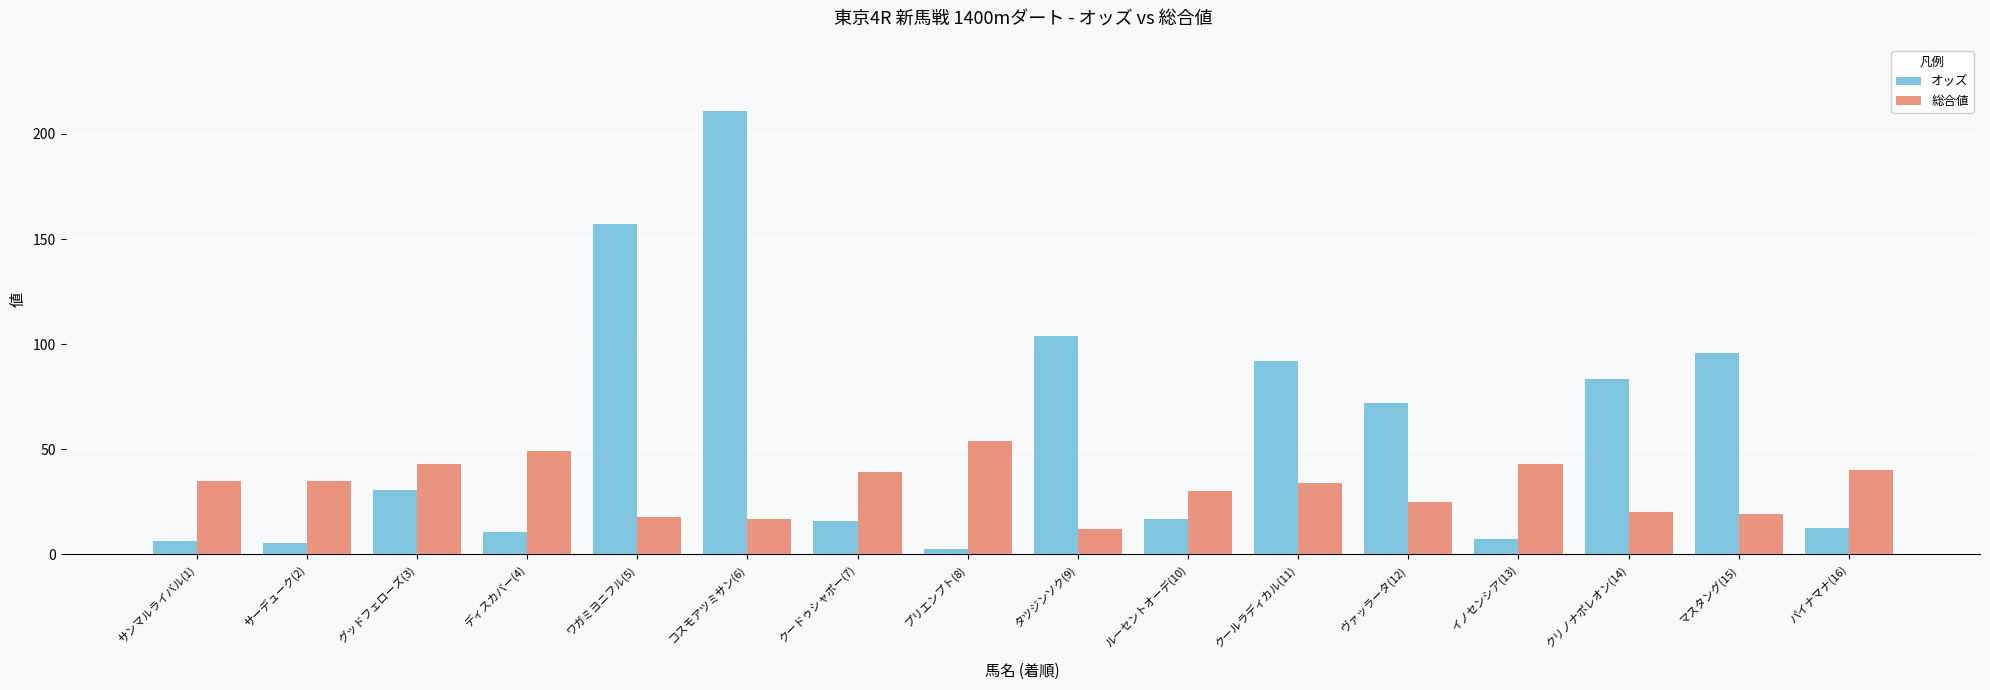

Are the bars horizontal?

No